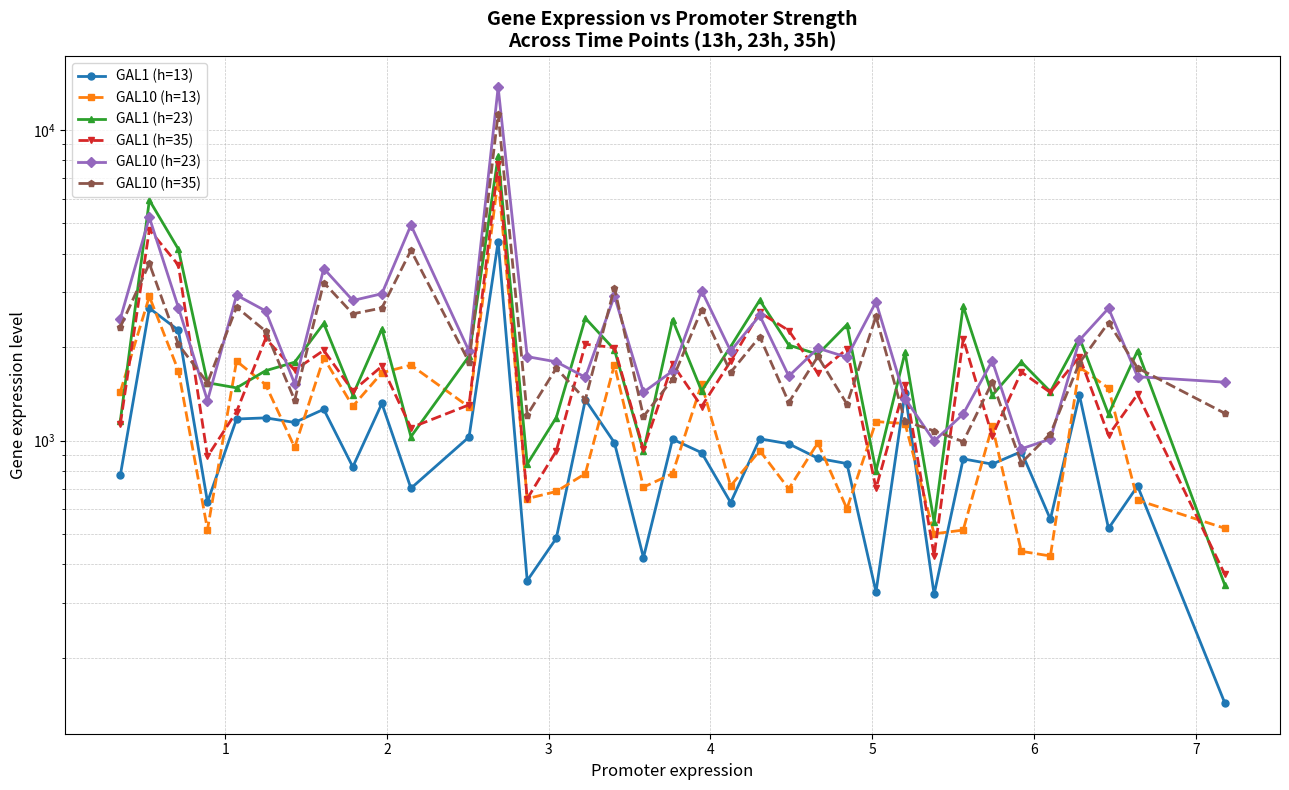

What is the sum of all GAL10 (h=13) values?

46036.5